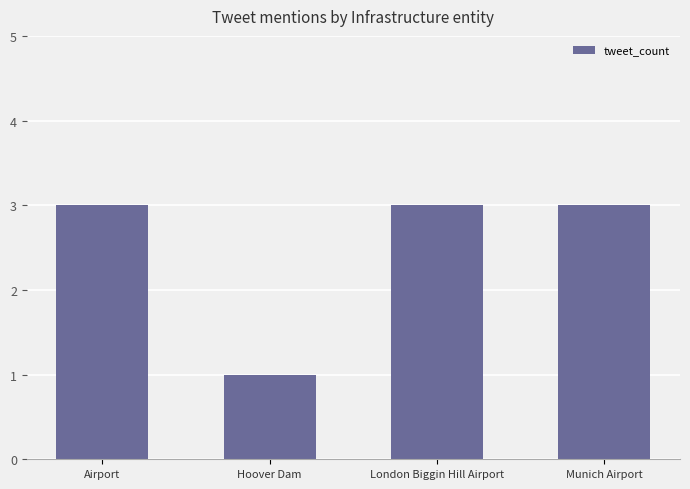

What is the label of the 2nd bar from the left?

Hoover Dam